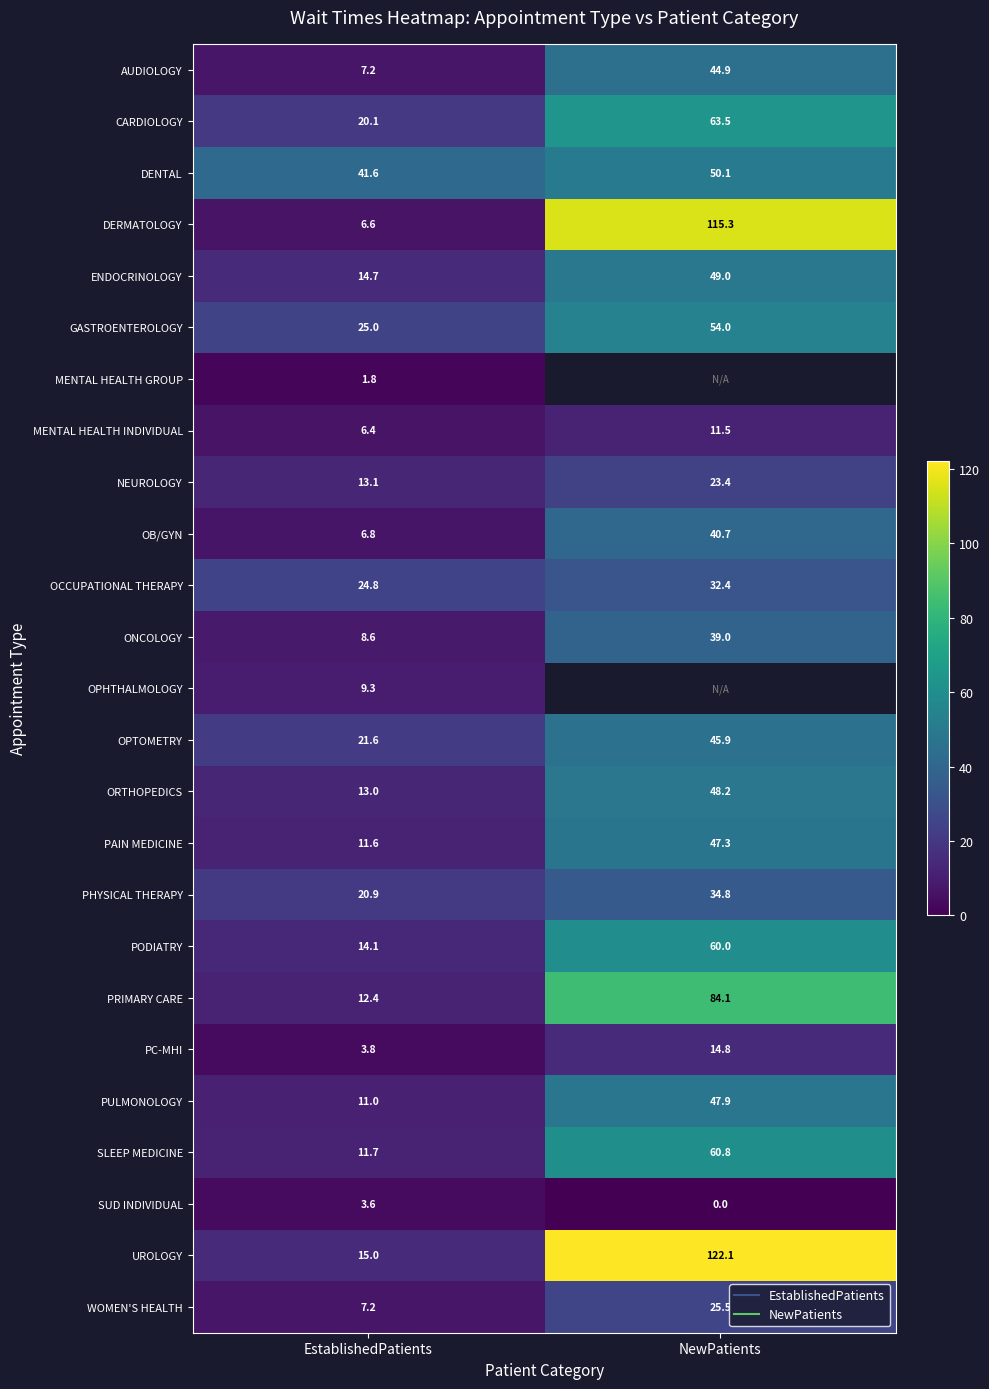

True or false: DENTAL has a value of 74.7 at NewPatients.

False